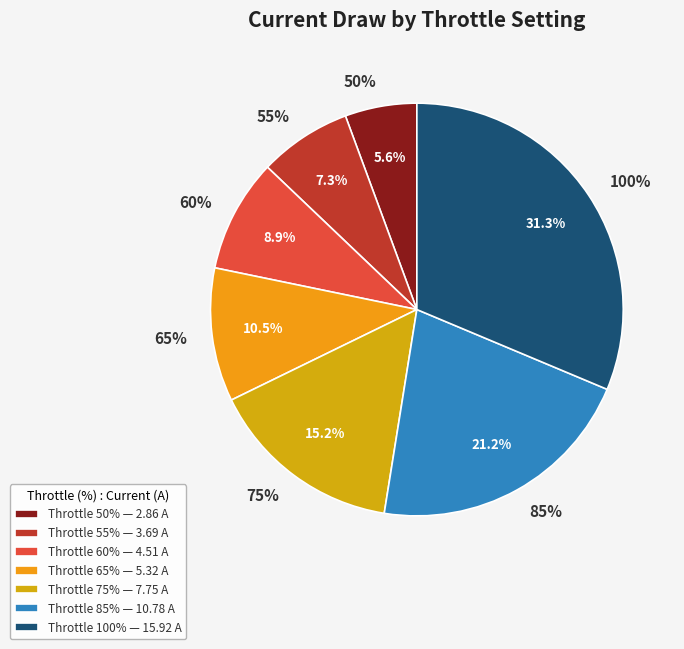

Which has a higher value, 65% or 60%?

65%